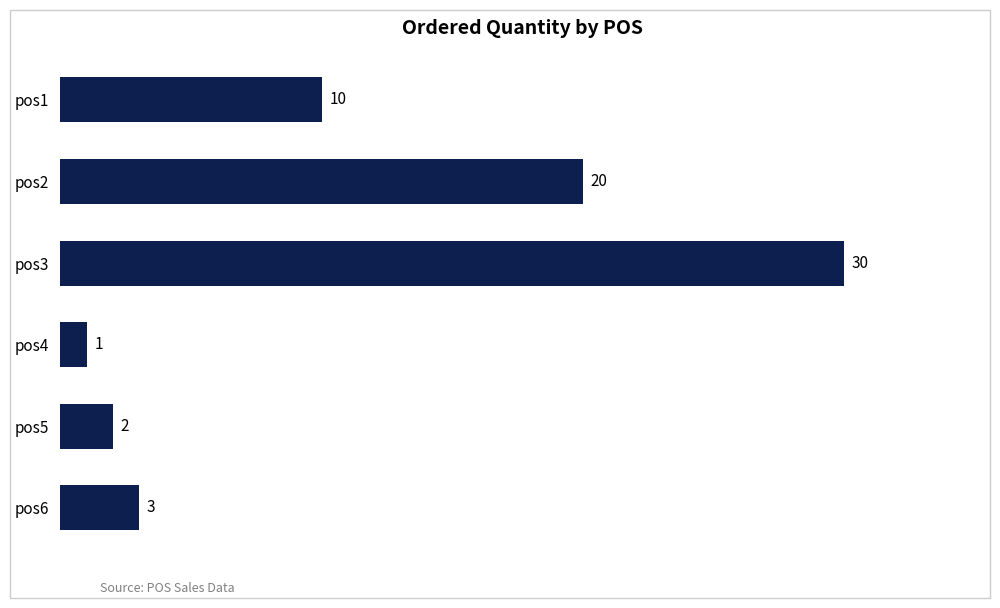

Is it true that the value at pos4 is 1?

True